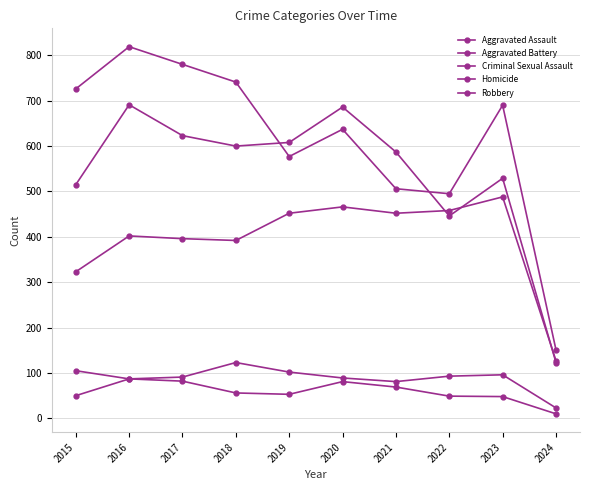

How many data points in Homicide are less than 56?

5